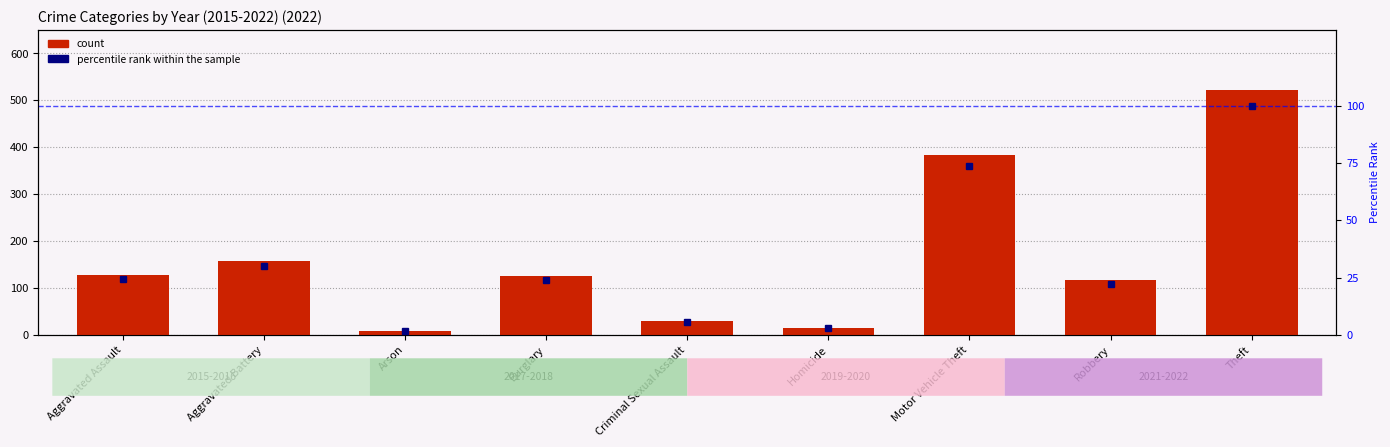

At how many categories does at least one series exceed 207?

2